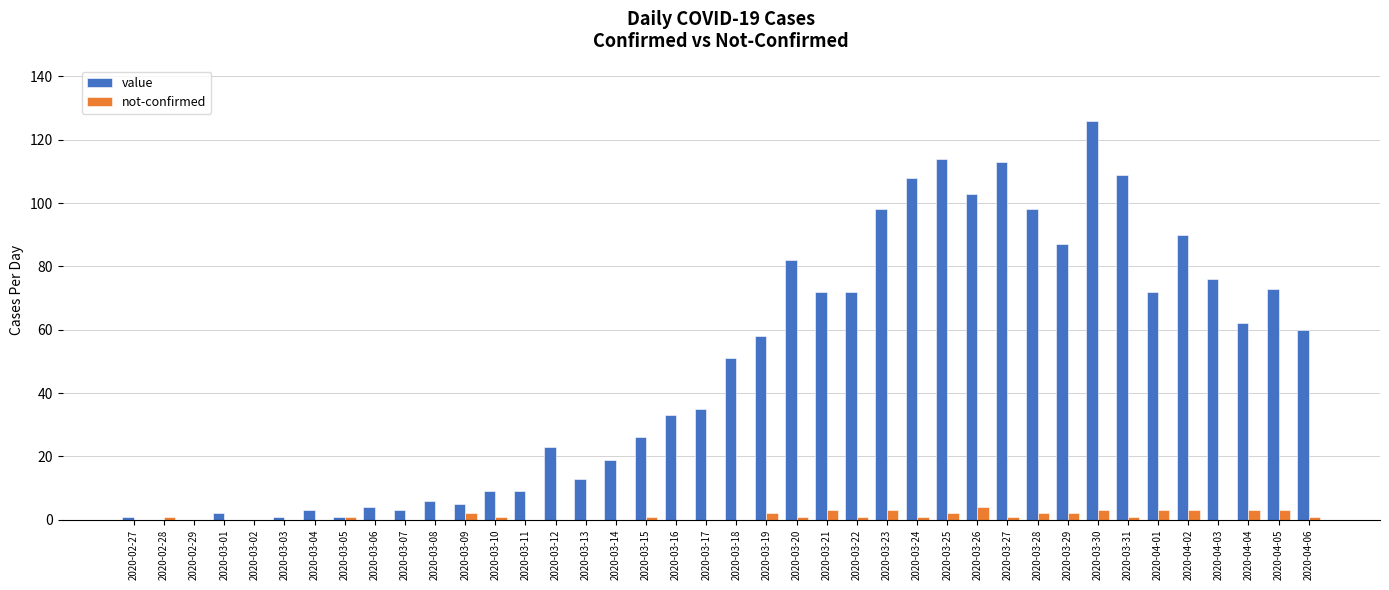

True or false: value has a value of 23 at 2020-03-12.

True